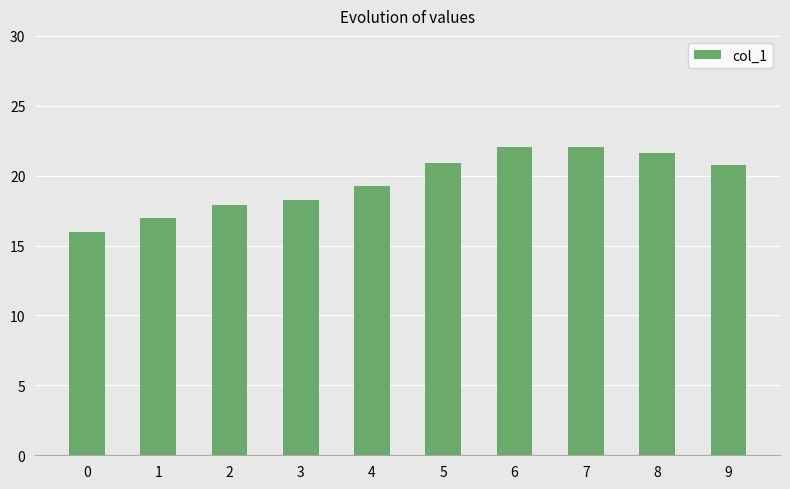

The value at 2 is 11.3. True or false?

False